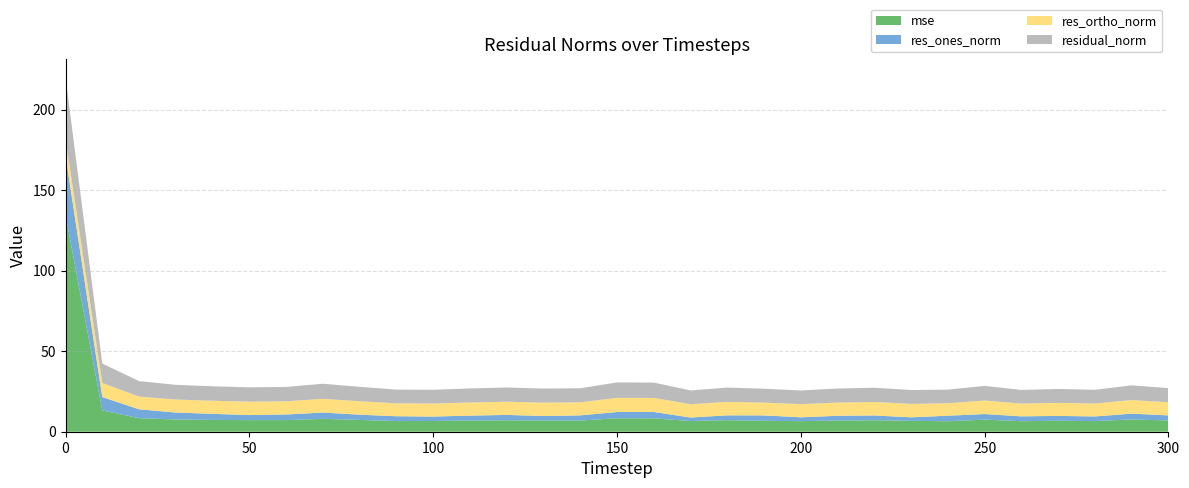

Reading right to left, what are all the values shown in this chart?

mse: 300=7.0	290=7.6	280=6.6	270=6.8	260=6.5	250=7.5	240=6.5	230=6.8	220=7.1	210=6.9	200=6.6	190=6.8	180=7.2	170=6.7	160=8.3	150=8.4	140=6.9	130=7.0	120=7.1	110=6.9	100=6.7	90=6.6	80=7.3	70=8.0	60=7.2	50=7.2	40=7.3	30=7.6	20=8.4	10=13.2	0=134.5
res_ones_norm: 300=3.2	290=3.6	280=2.9	270=3.0	260=3.0	250=3.5	240=3.4	230=2.2	220=3.0	210=3.0	200=2.4	190=3.4	180=3.0	170=2.2	160=3.9	150=3.9	140=3.2	130=2.8	120=3.3	110=3.1	100=2.7	90=3.0	80=3.2	70=3.9	60=3.5	50=3.1	40=3.8	30=4.3	20=5.5	10=8.3	0=37.1
res_ortho_norm: 300=8.2	290=8.4	280=8.0	270=8.1	260=7.9	250=8.4	240=7.7	230=8.3	220=8.4	210=8.2	200=8.2	190=8.0	180=8.4	170=8.3	160=8.7	150=8.8	140=8.1	130=8.3	120=8.2	110=8.2	100=8.1	90=8.0	80=8.4	70=8.5	60=8.2	50=8.3	40=8.2	30=8.1	20=7.9	10=8.8	0=10.2
residual_norm: 300=8.8	290=9.2	280=8.5	270=8.6	260=8.5	250=9.1	240=8.5	230=8.6	220=8.9	210=8.7	200=8.5	190=8.6	180=8.9	170=8.6	160=9.6	150=9.6	140=8.7	130=8.8	120=8.8	110=8.7	100=8.6	90=8.5	80=9.0	70=9.4	60=8.9	50=8.9	40=9.0	30=9.1	20=9.6	10=12.1	0=38.5